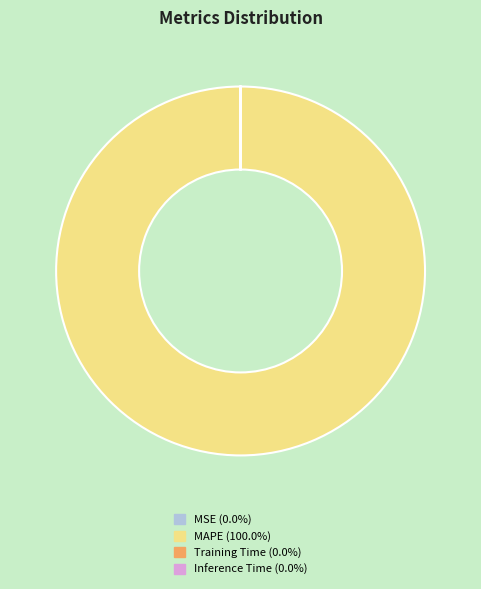

Which slice is the largest?

MAPE